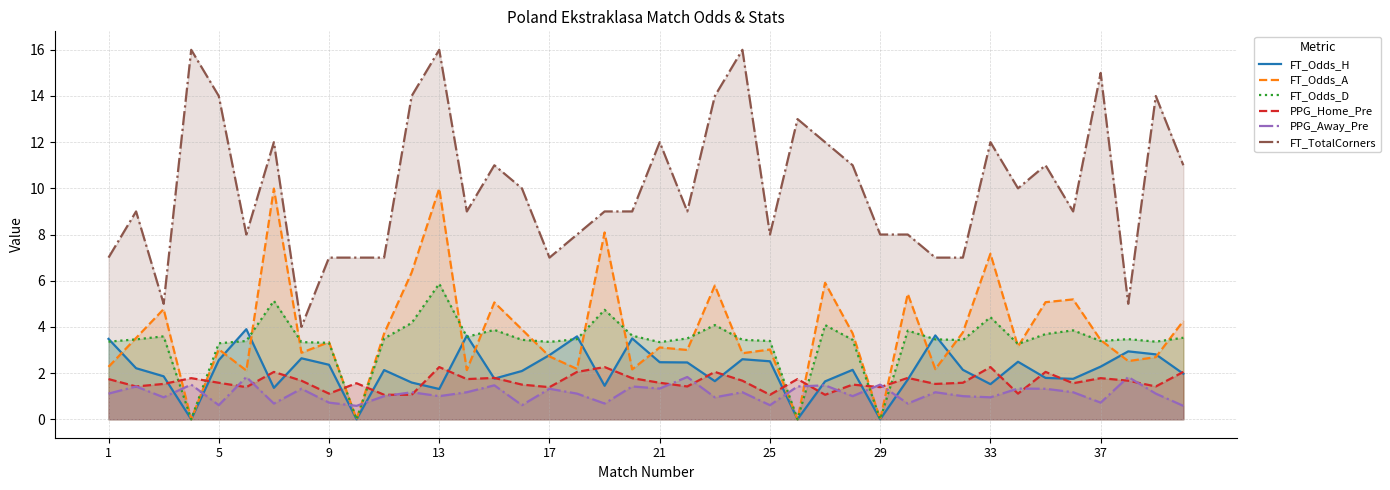

What is the spread (max minus min) of values at 1?

5.9